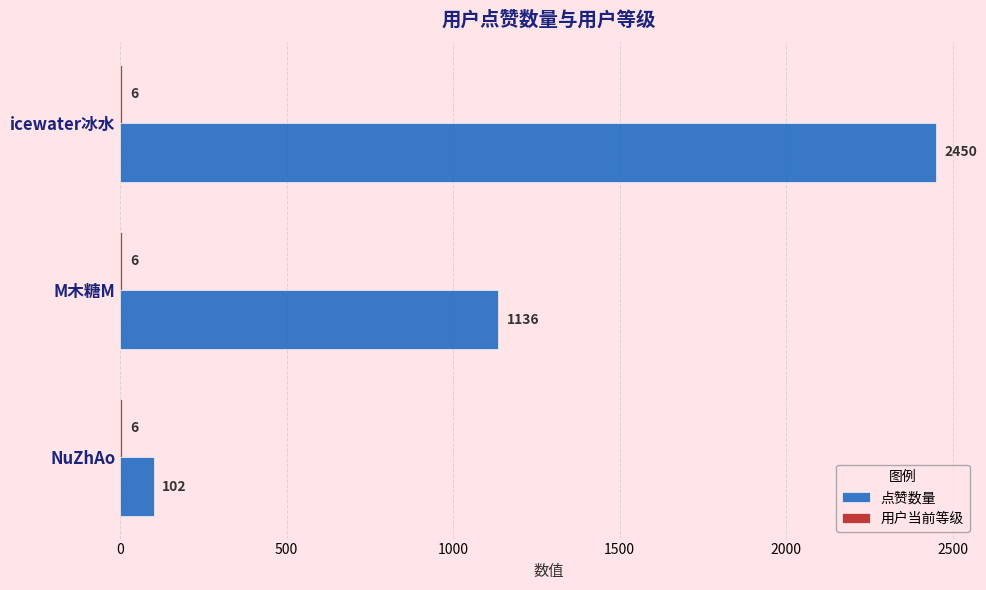

Which series has the largest total across all categories?

点赞数量